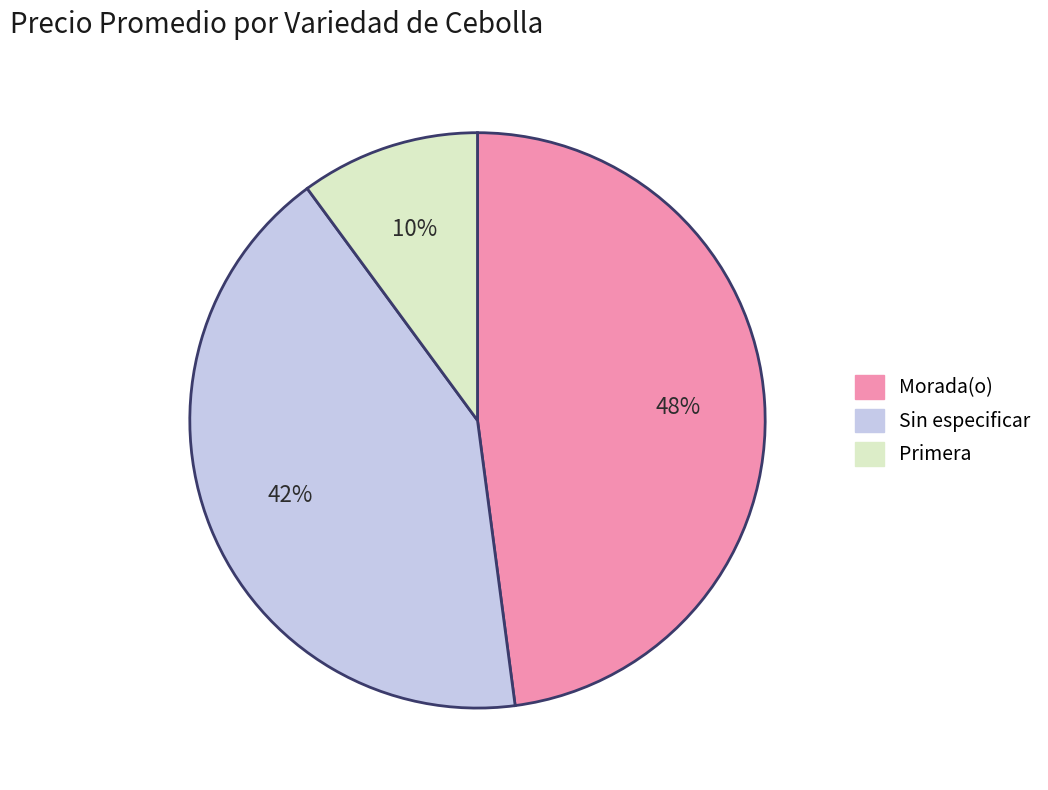

Approximately how many times larger is the value at Sin especificar compared to Primera?

4.2